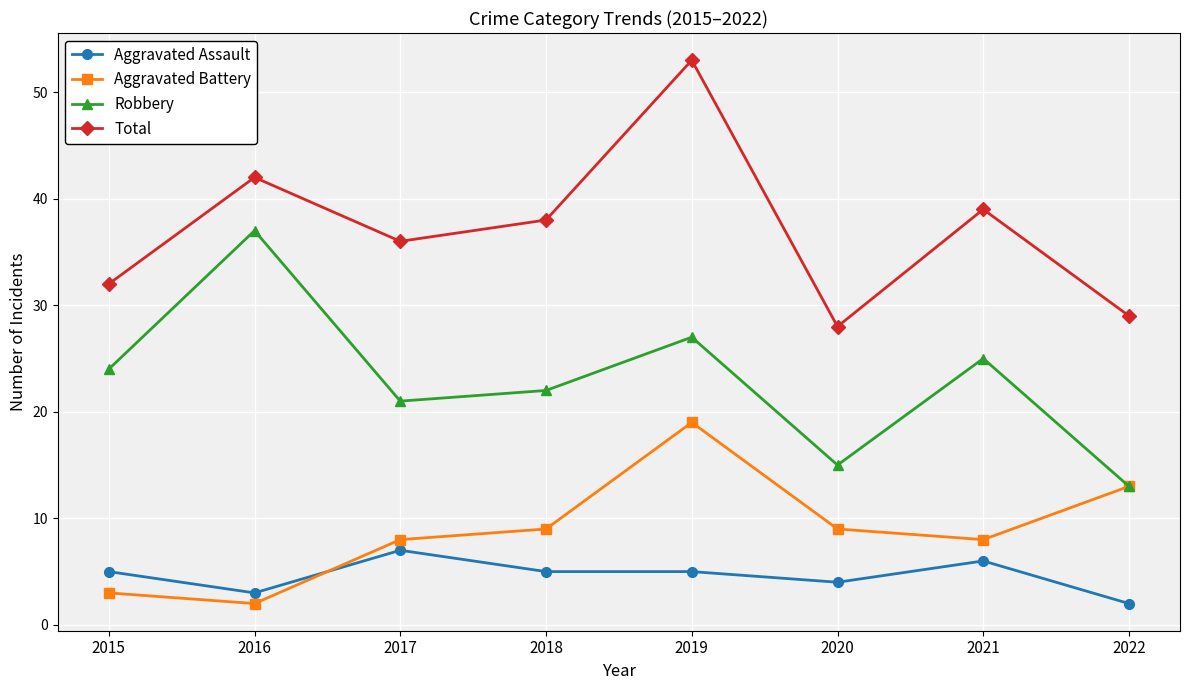

The value of Total at 2021 is 39. True or false?

True